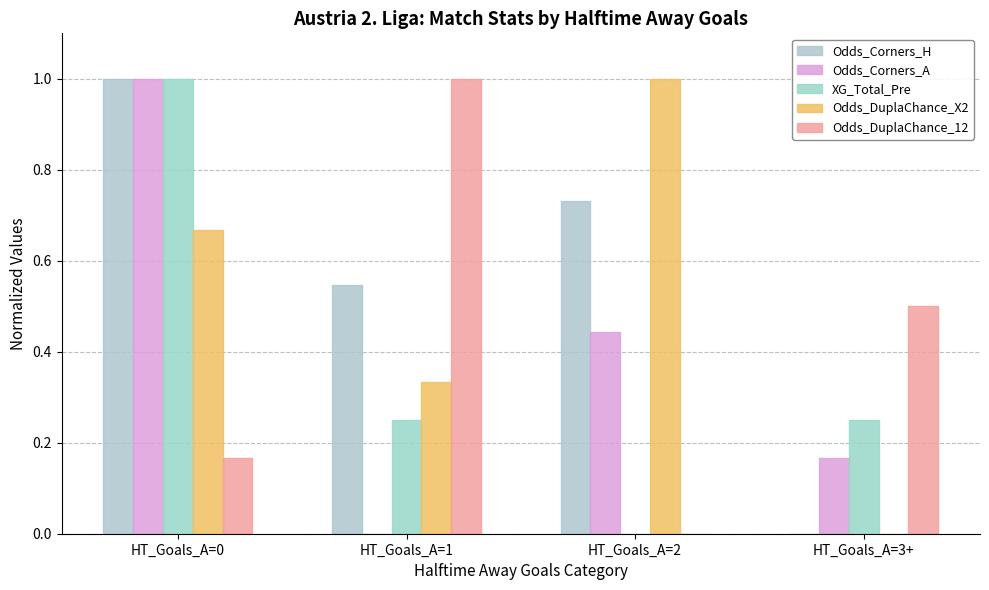

Where is Odds_DuplaChance_X2 nearest to the value 0?

HT_Goals_A=3+